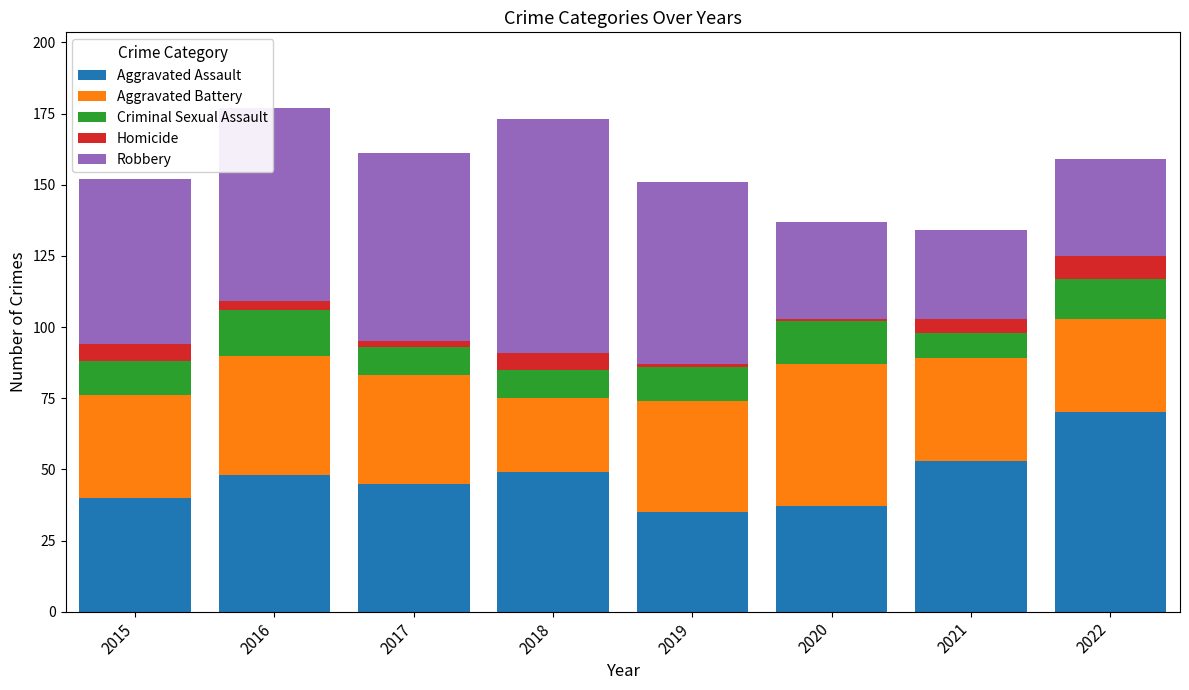

Does the chart contain any negative values?

No